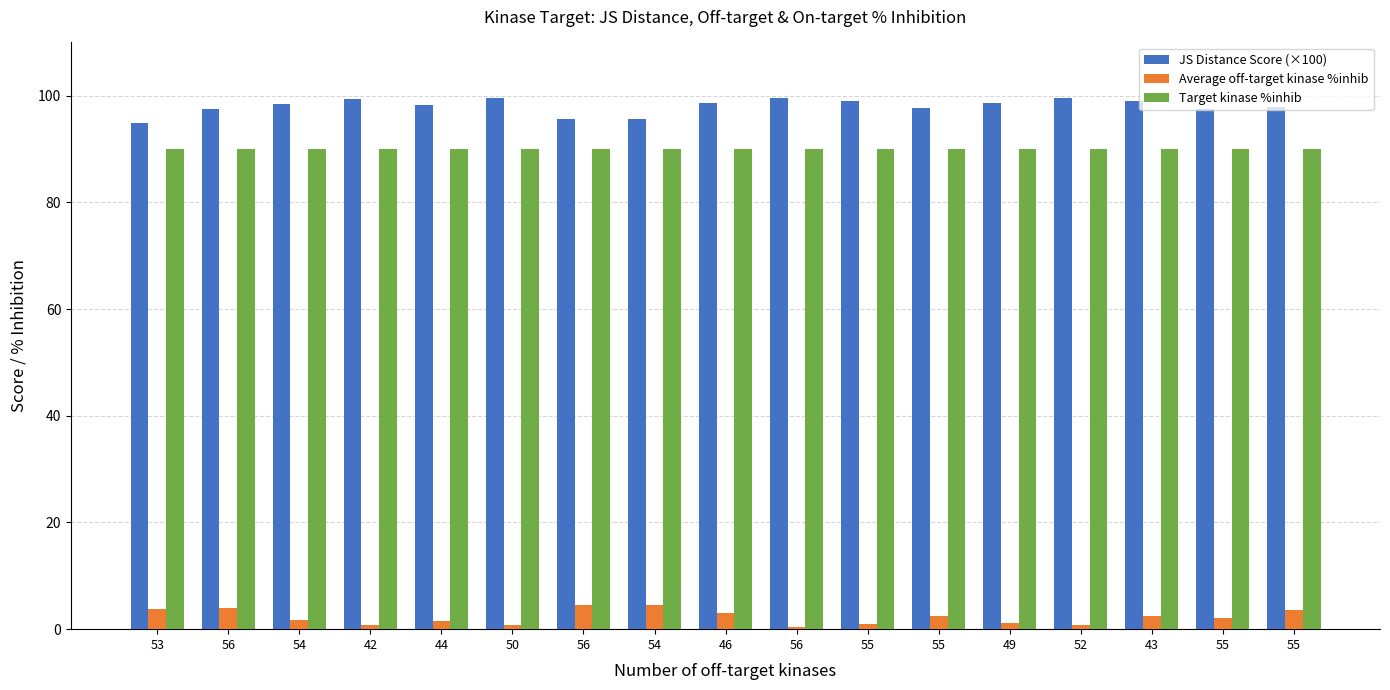

What is the difference between the second highest and second lowest values in the JS Distance Score (×100) series?

3.9